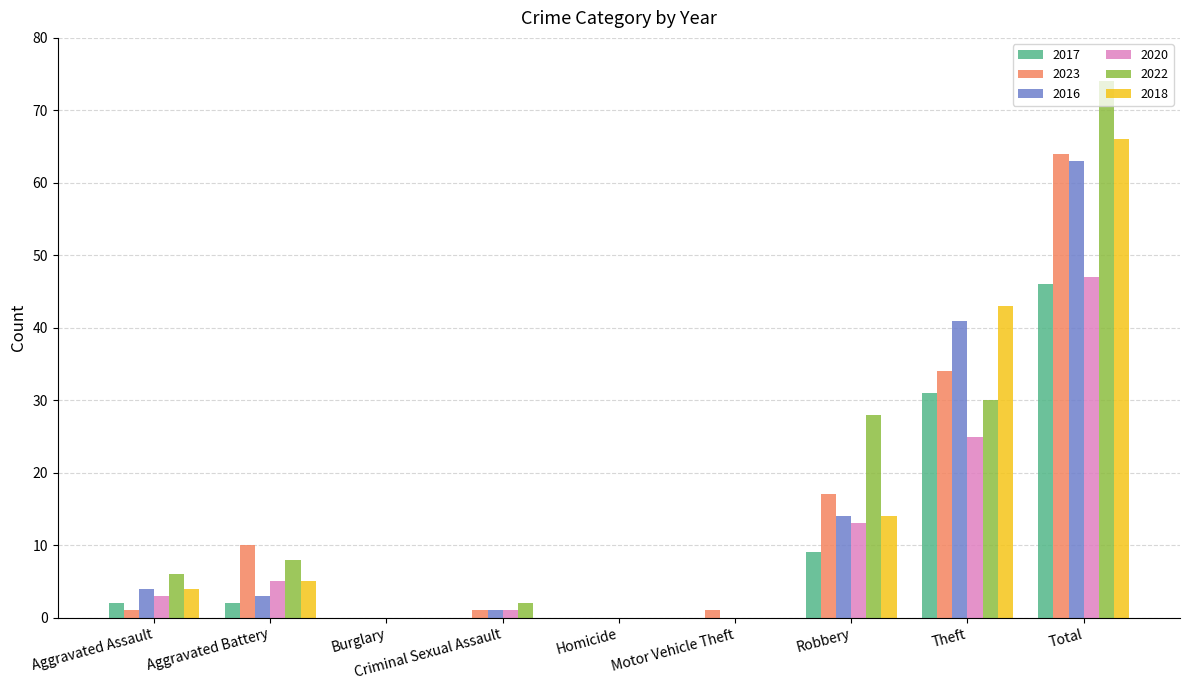

What is the maximum value for 2017?

46